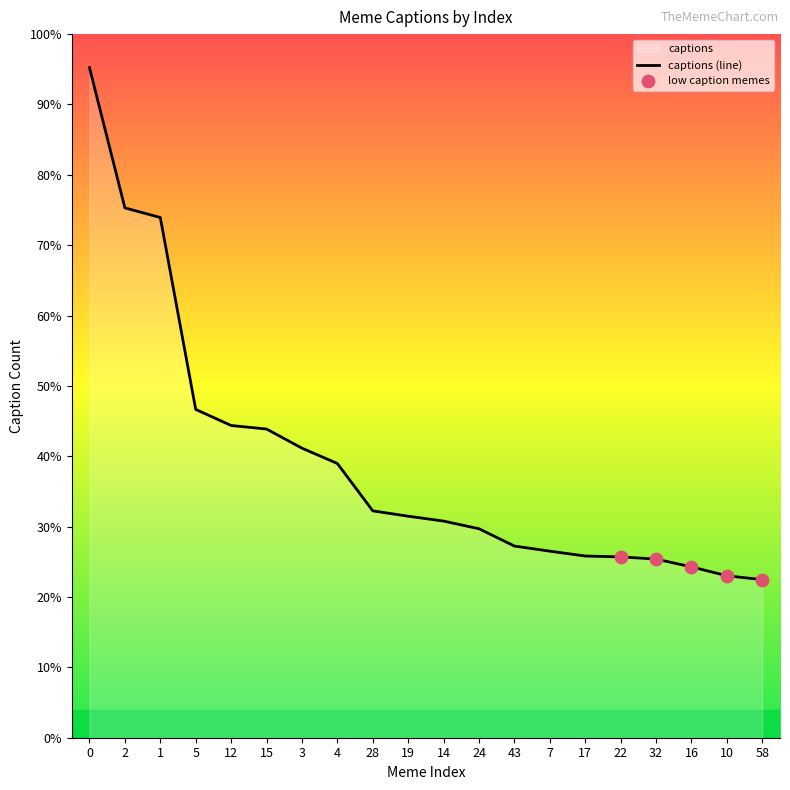

Approximately how many times larger is the value at 4 compared to 2?

0.5